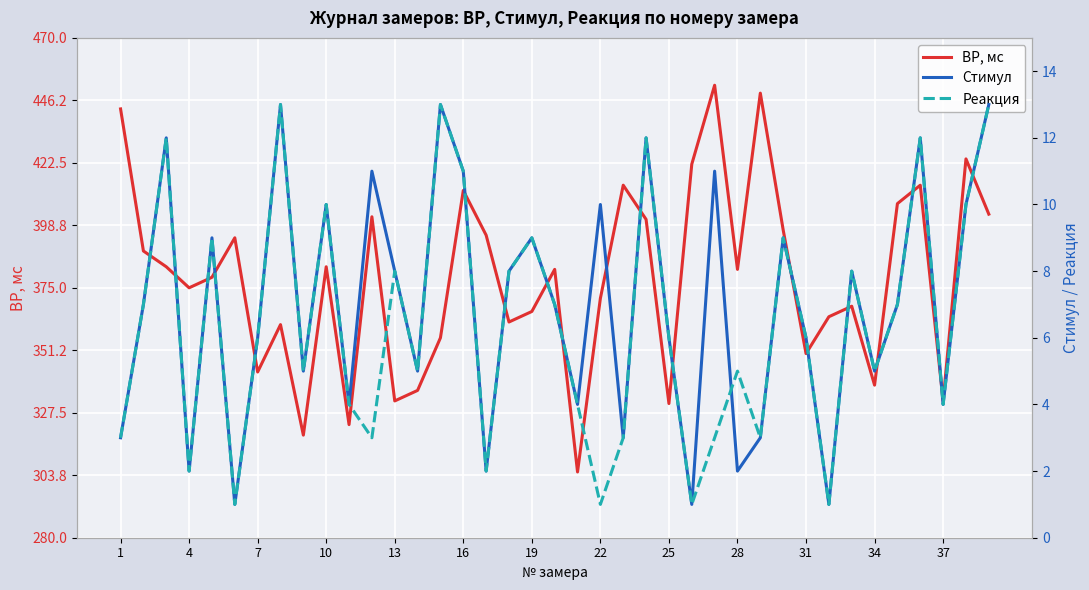

List the series in order of their peak value, lowest first.

Стимул, Реакция, ВР, мс